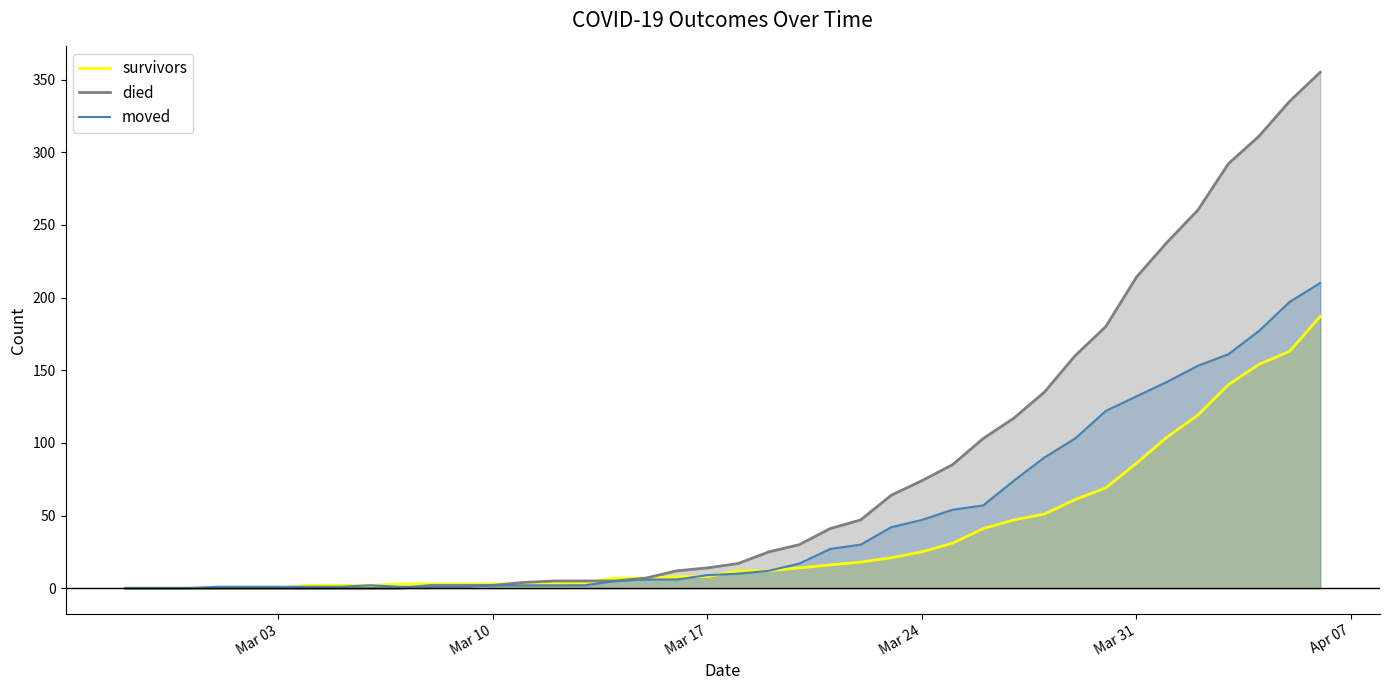

Rank the series by their maximum value, from lowest to highest.

survivors, moved, died